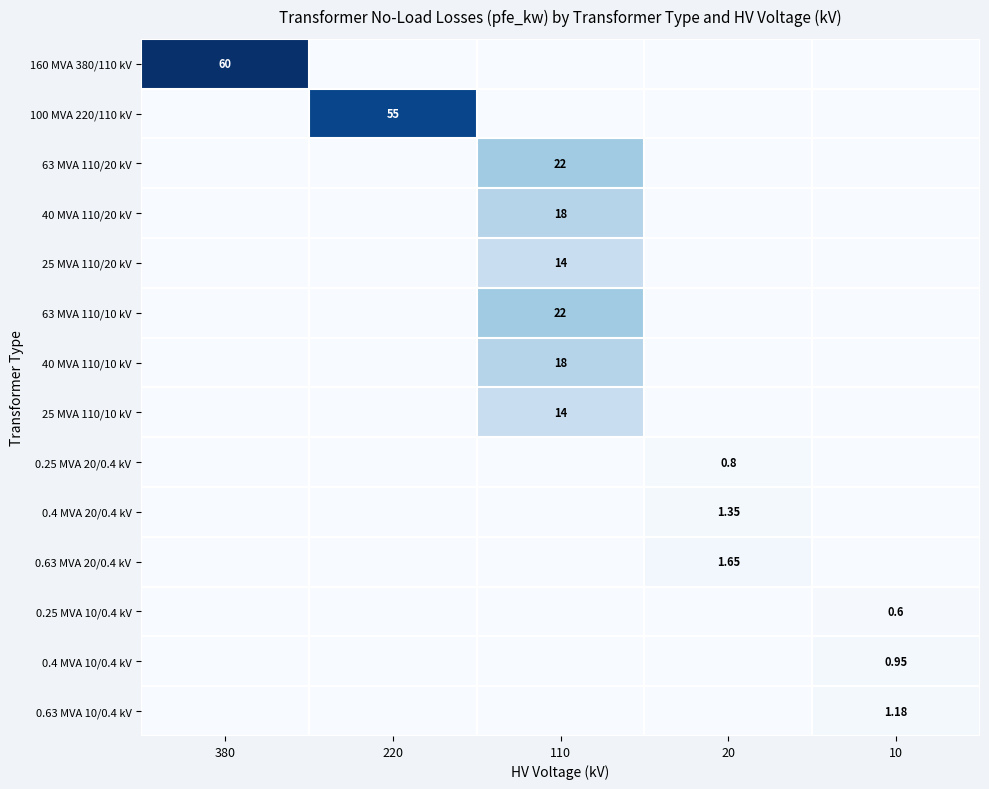

Rank the series by their maximum value, from highest to lowest.

160 MVA 380/110 kV, 100 MVA 220/110 kV, 63 MVA 110/20 kV, 63 MVA 110/10 kV, 40 MVA 110/20 kV, 40 MVA 110/10 kV, 25 MVA 110/20 kV, 25 MVA 110/10 kV, 0.63 MVA 20/0.4 kV, 0.4 MVA 20/0.4 kV, 0.63 MVA 10/0.4 kV, 0.4 MVA 10/0.4 kV, 0.25 MVA 20/0.4 kV, 0.25 MVA 10/0.4 kV